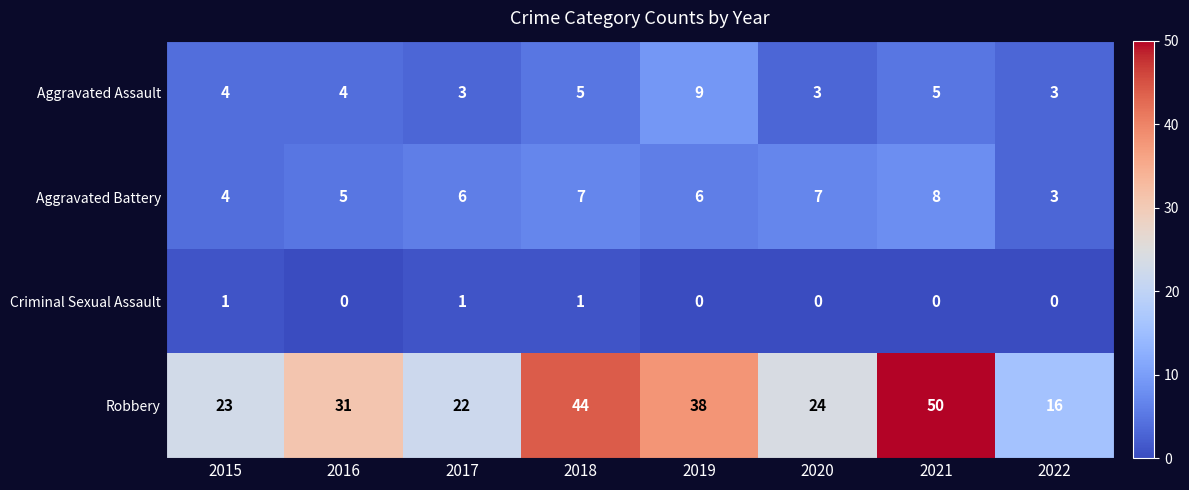

The Criminal Sexual Assault series shows 0 at 2019. True or false?

True